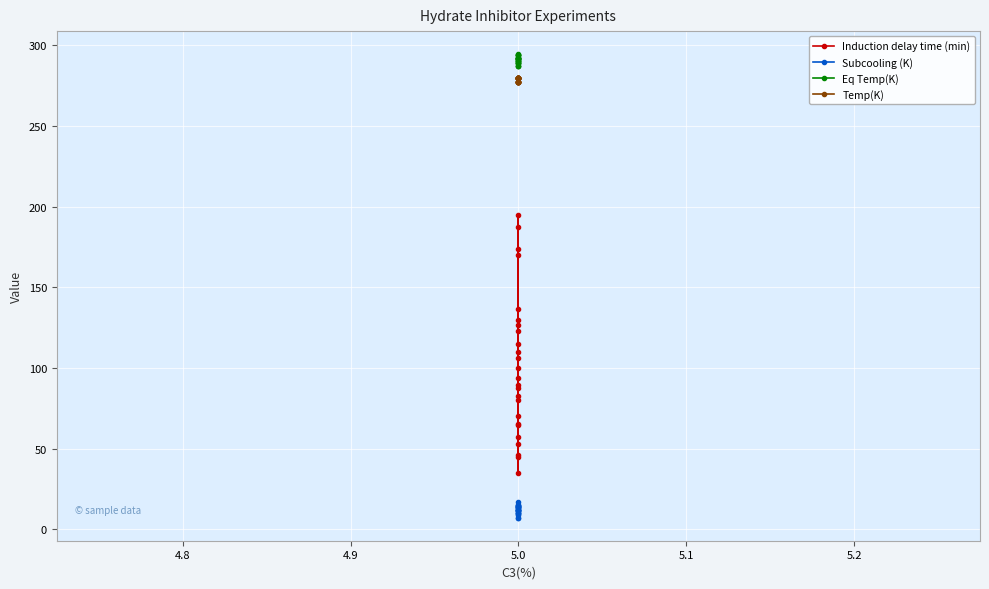

Between 12 and 19, which series saw the biggest shift?

Induction delay time (min)